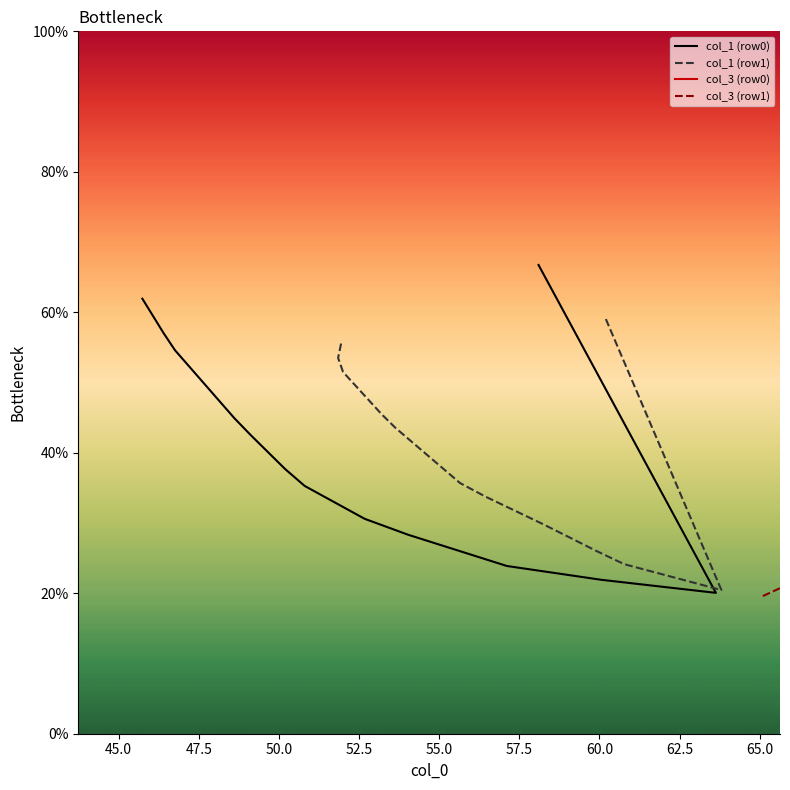

What is the lowest value of the col_3 (row1) series?

19.6